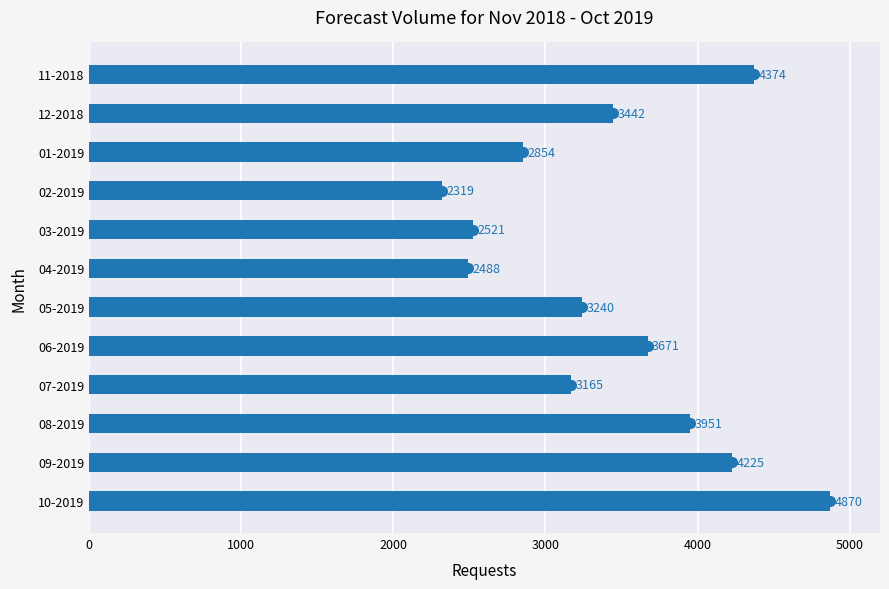

At which category does the chart reach its peak across all series?

10-2019